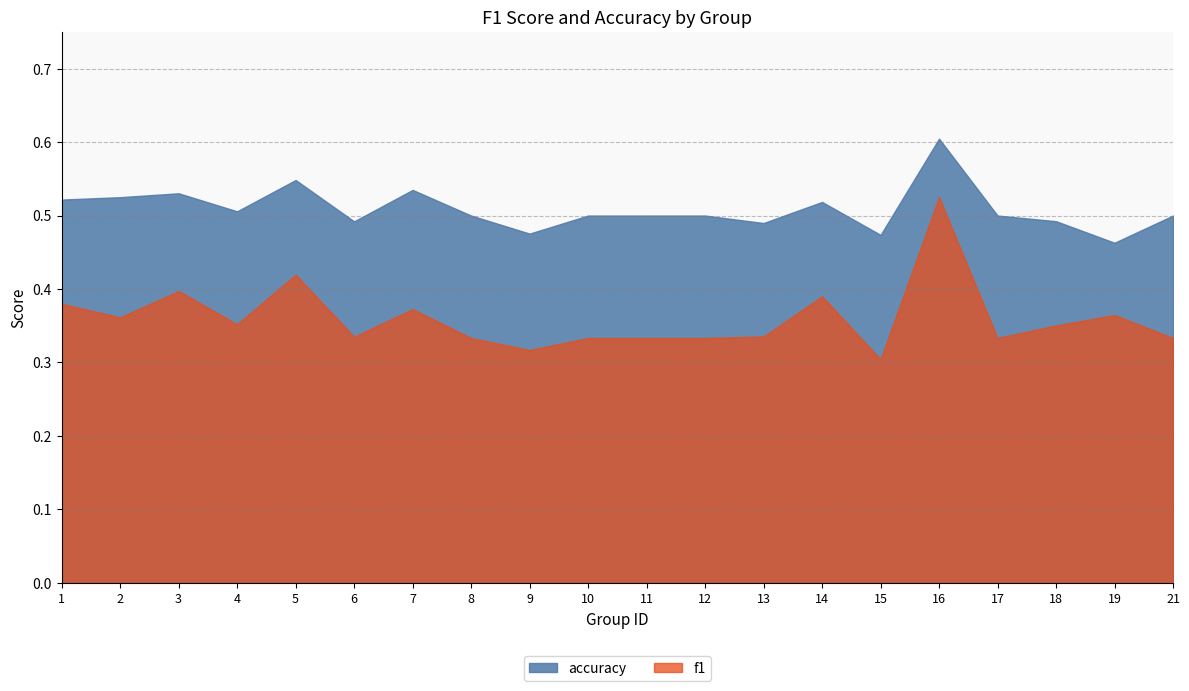

Reading left to right, transcribe all the data shown in this chart.

f1: 1=0.4	2=0.4	3=0.4	4=0.4	5=0.4	6=0.3	7=0.4	8=0.3	9=0.3	10=0.3	11=0.3	12=0.3	13=0.3	14=0.4	15=0.3	16=0.5	17=0.3	18=0.4	19=0.4	21=0.3
accuracy: 1=0.5	2=0.5	3=0.5	4=0.5	5=0.5	6=0.5	7=0.5	8=0.5	9=0.5	10=0.5	11=0.5	12=0.5	13=0.5	14=0.5	15=0.5	16=0.6	17=0.5	18=0.5	19=0.5	21=0.5